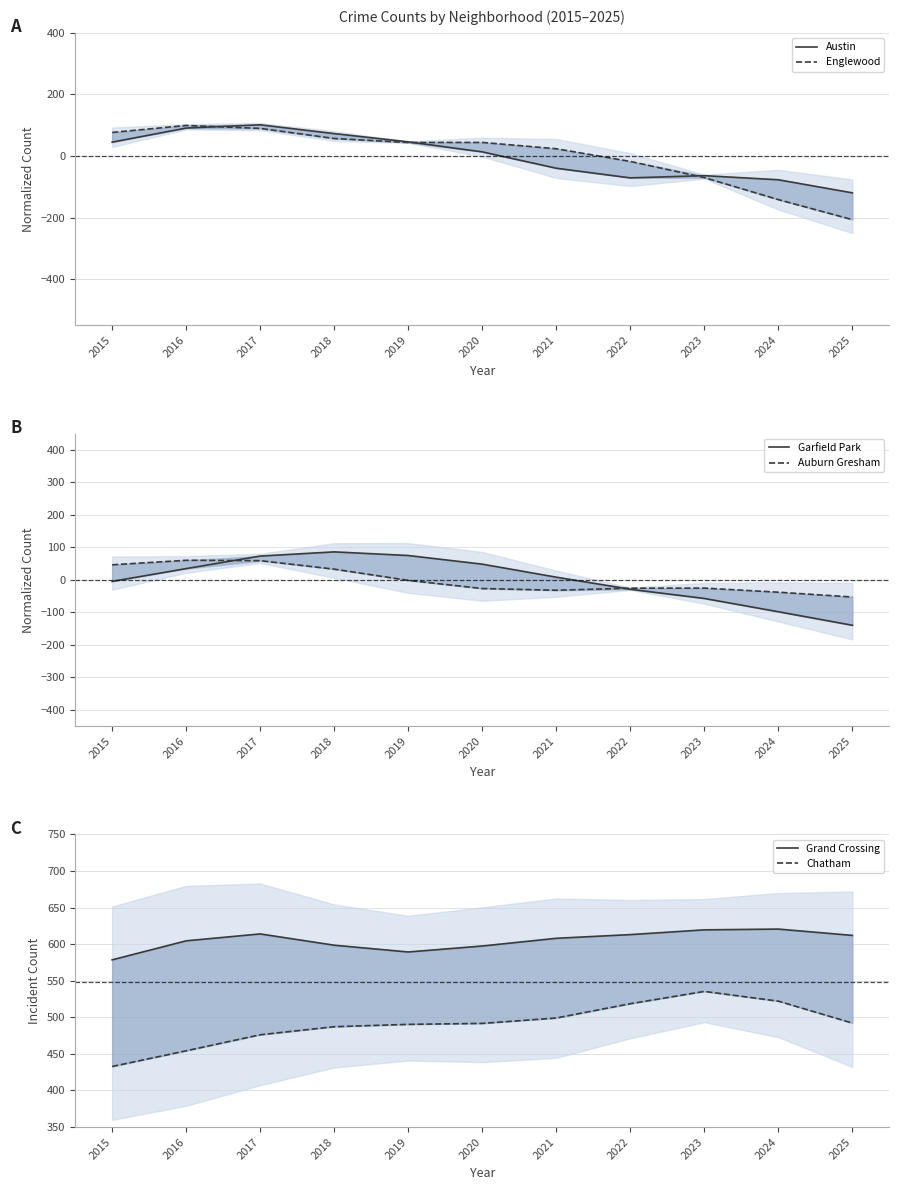

Is this an area chart (filled region under the line)?

No